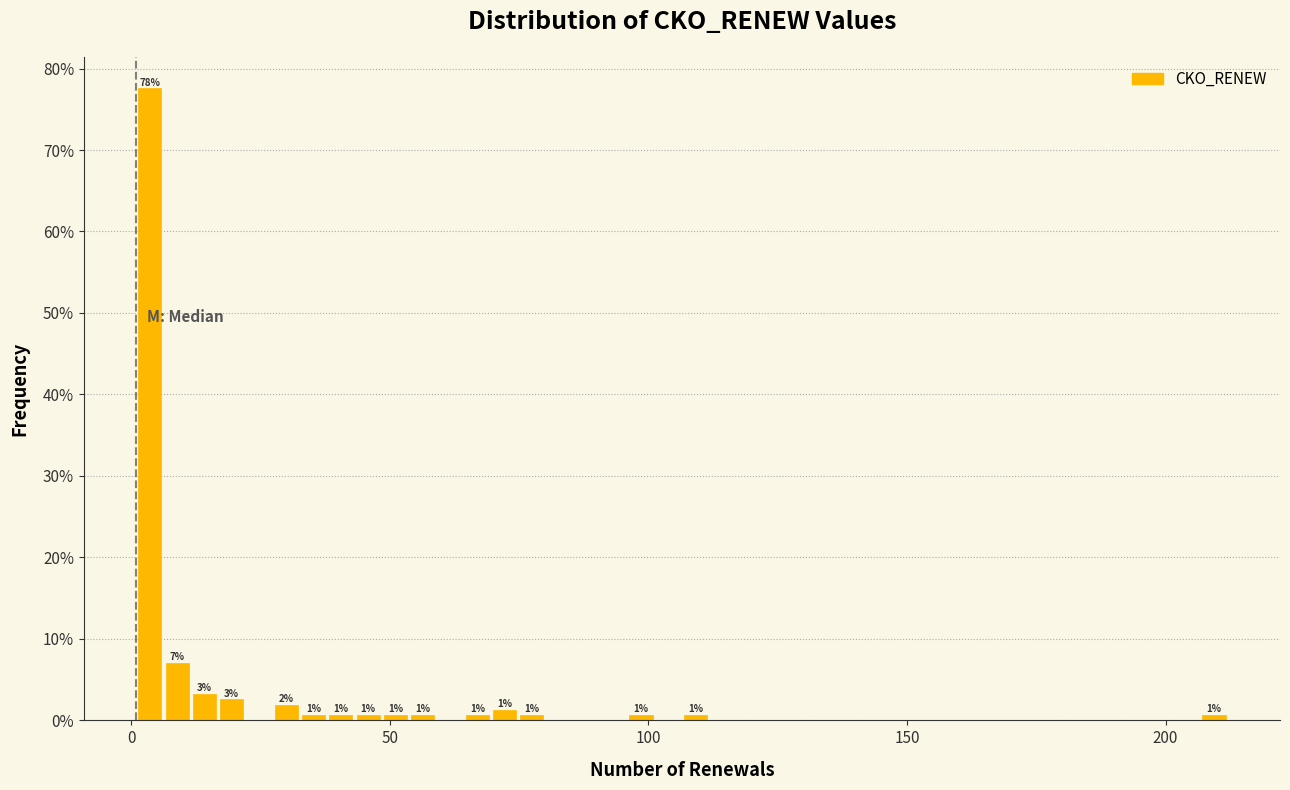

Around what value on the x-axis is the tallest bar? Give the approximate position of its centre, as read against the axis.

5